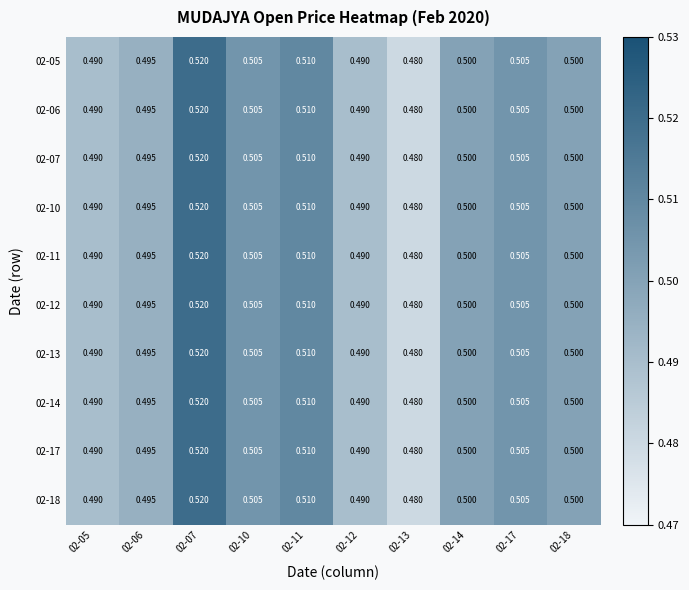

Is the value of 02-12 at 02-07 greater than the value of 02-14 at 02-13?

Yes